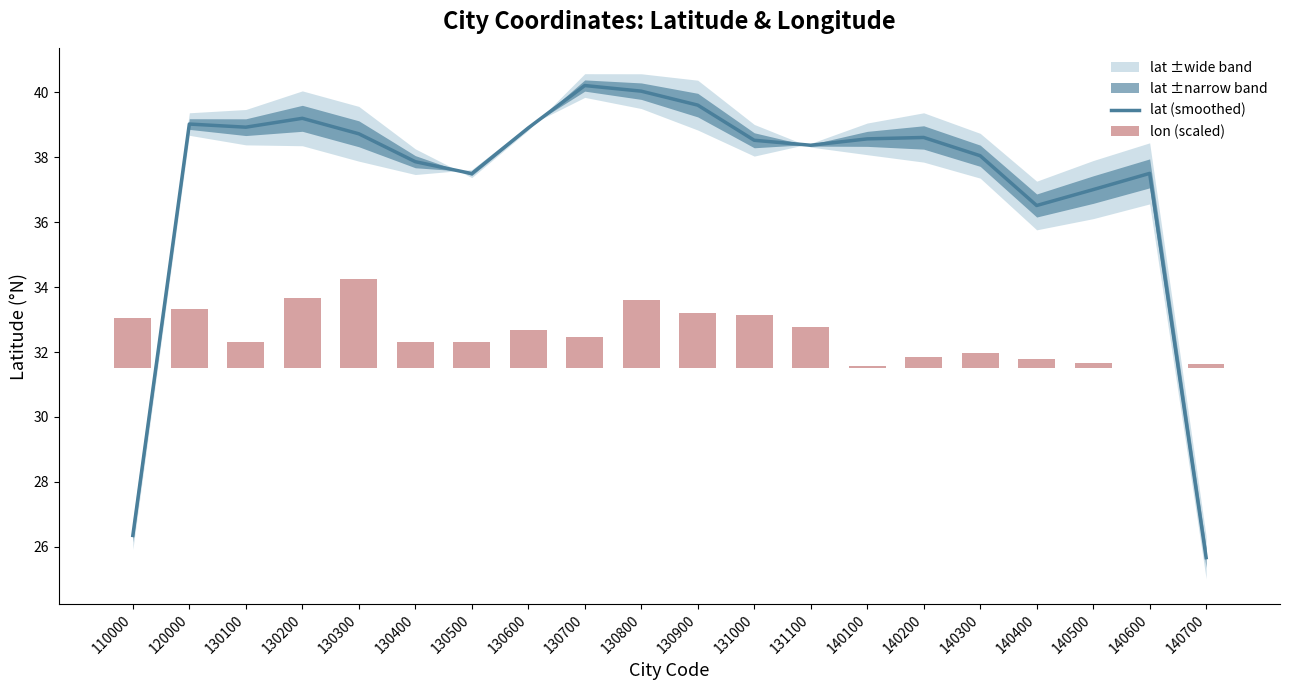

What is the value of the lat (smoothed) bar at the 4th from the left?

39.2